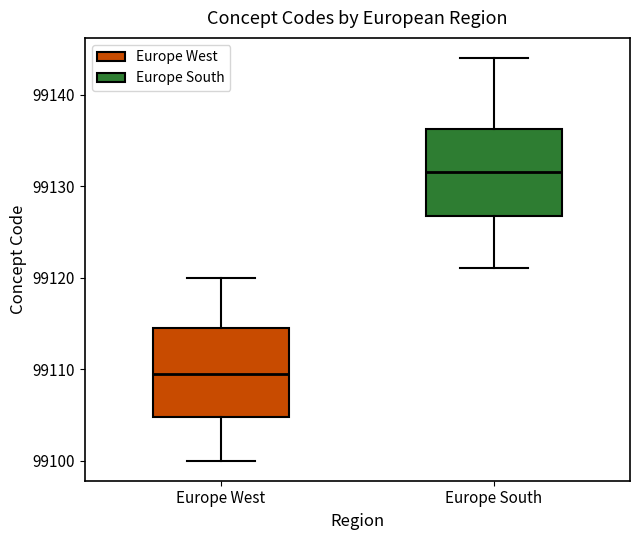

Reading left to right, transcribe this box plot: for each box, give where its median line is, the range the box spans, and where its two whiskers end, as read against the y-axis. The values are not printed on the chart, so give them approximately, as read against the axis.

Europe West: median 99110, box 99105 to 99115, whiskers 99100 to 99120
Europe South: median 99132, box 99127 to 99136, whiskers 99121 to 99144